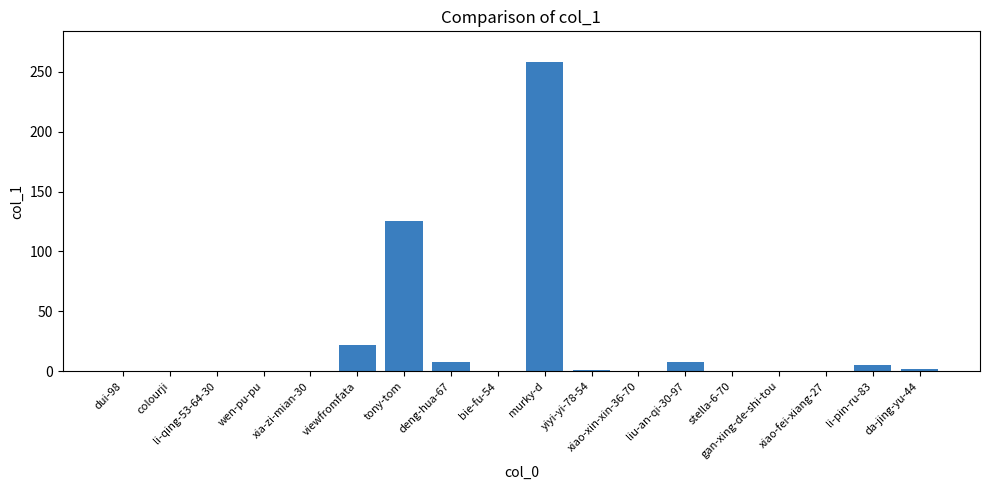

What is the greatest value displayed?

258